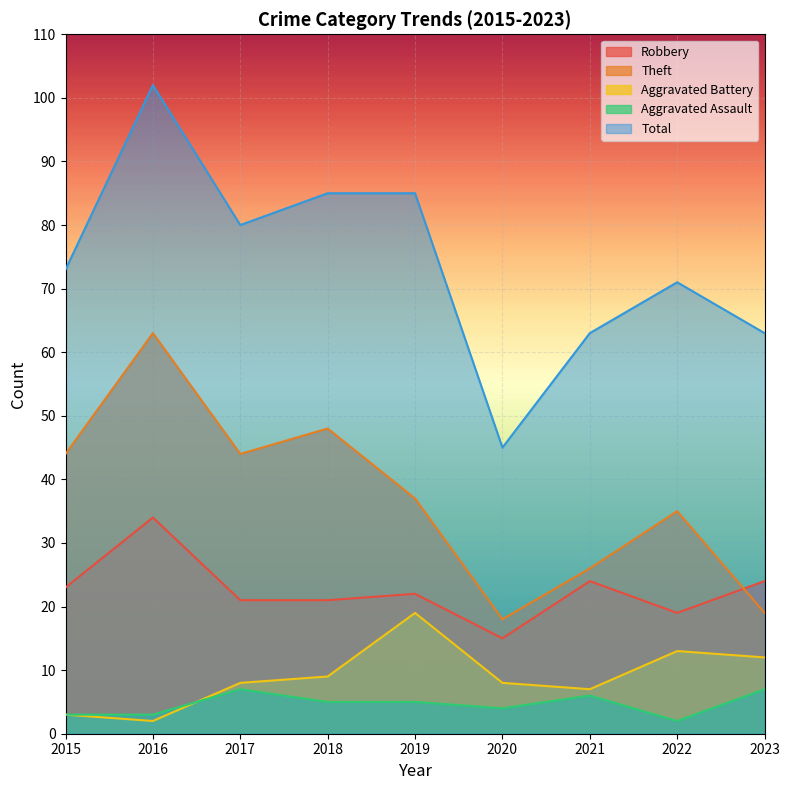

Between 2020 and 2022, which series saw the biggest shift?

Total